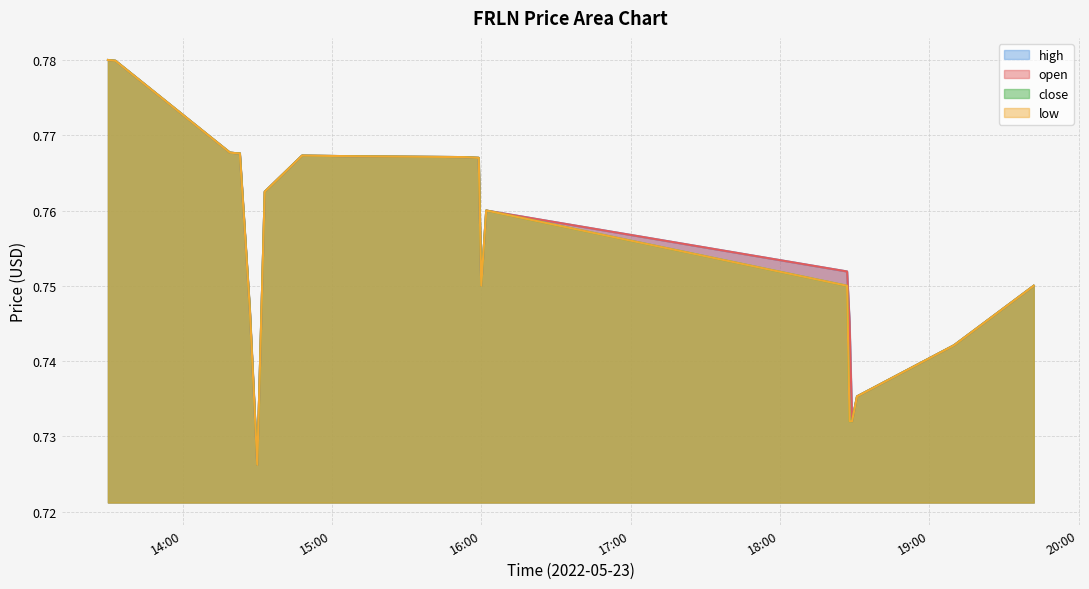

Between 2022-05-23 15:53:00 and 2022-05-23 15:12:00, which is larger?

2022-05-23 15:12:00